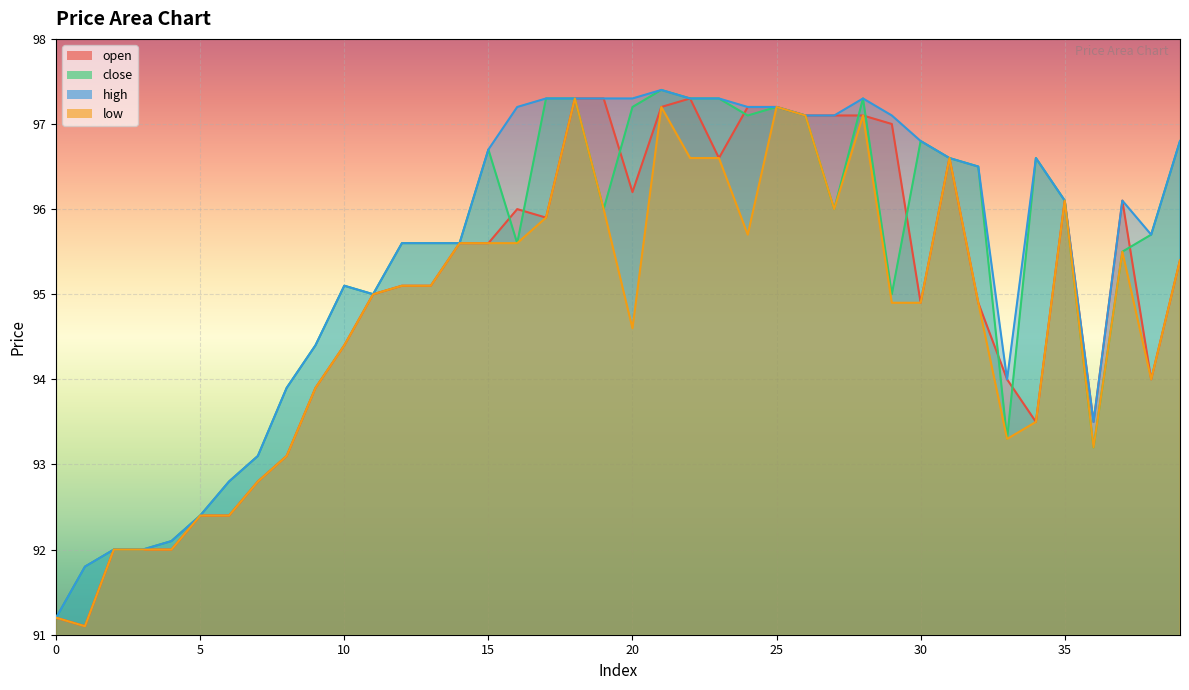

True or false: low and high intersect in this chart.

False